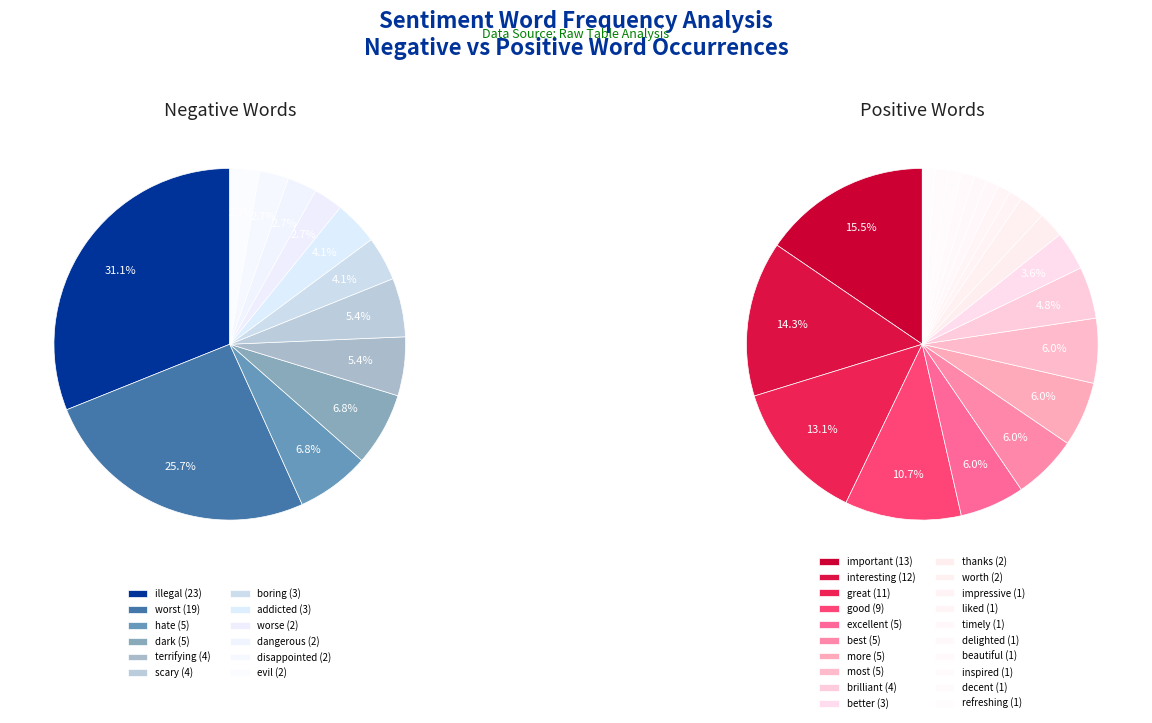

Rank the categories by value from highest to lowest.

illegal, worst, hate, dark, terrifying, scary, boring, addicted, worse, dangerous, disappointed, evil